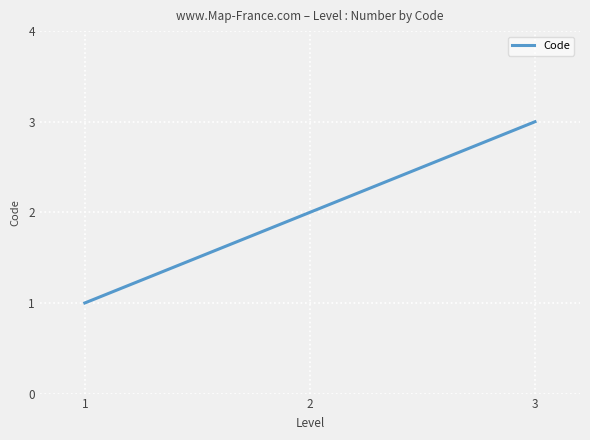

What value does the data have at 2?

2